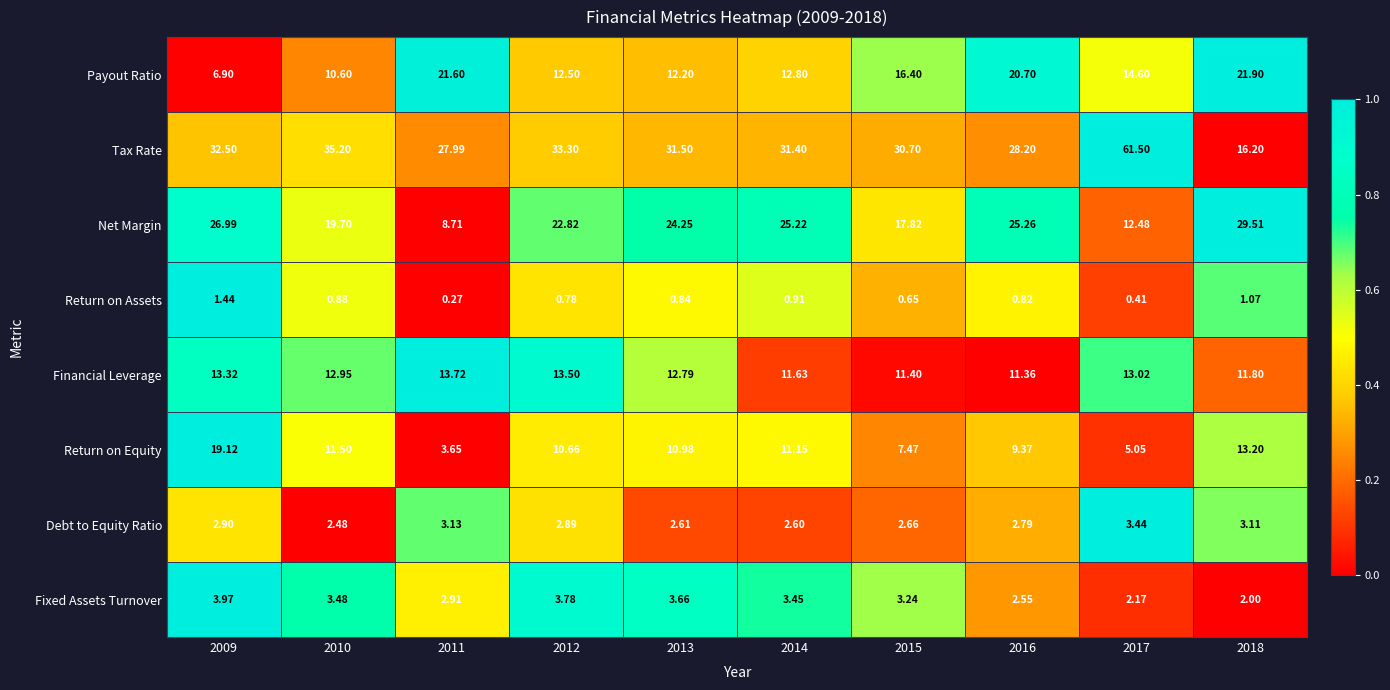

What is the difference between the highest and lowest values at 2013?

30.7